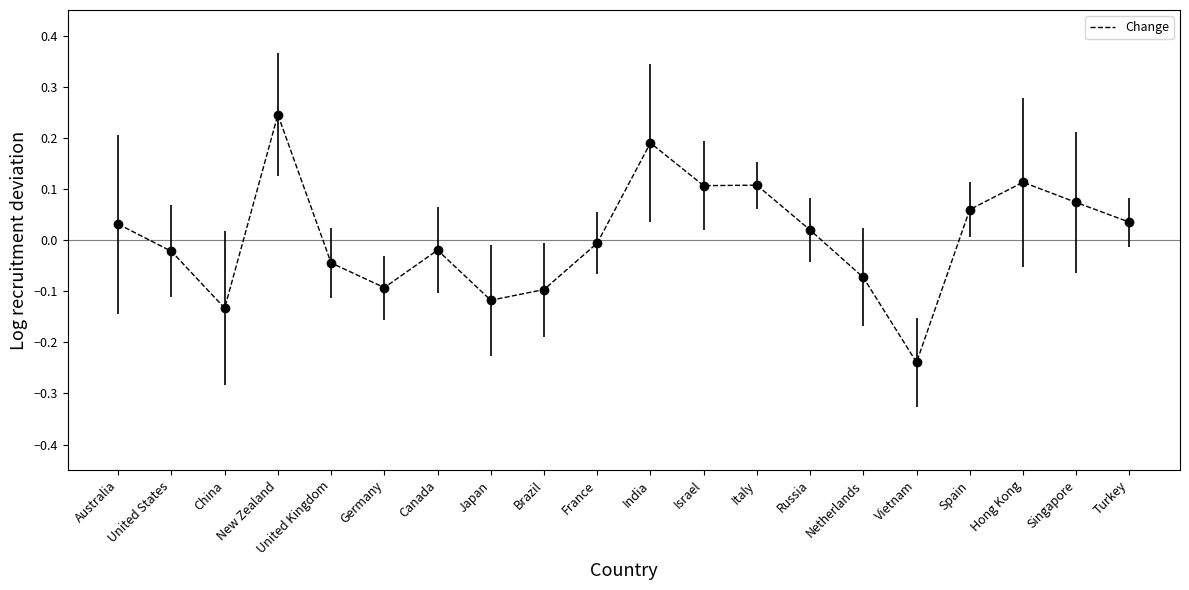

The chart shows a value of 0.0 at Australia. True or false?

True